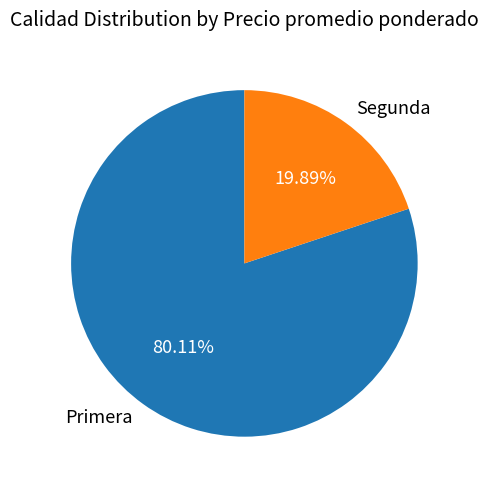

Rank the categories by value from highest to lowest.

Primera, Segunda